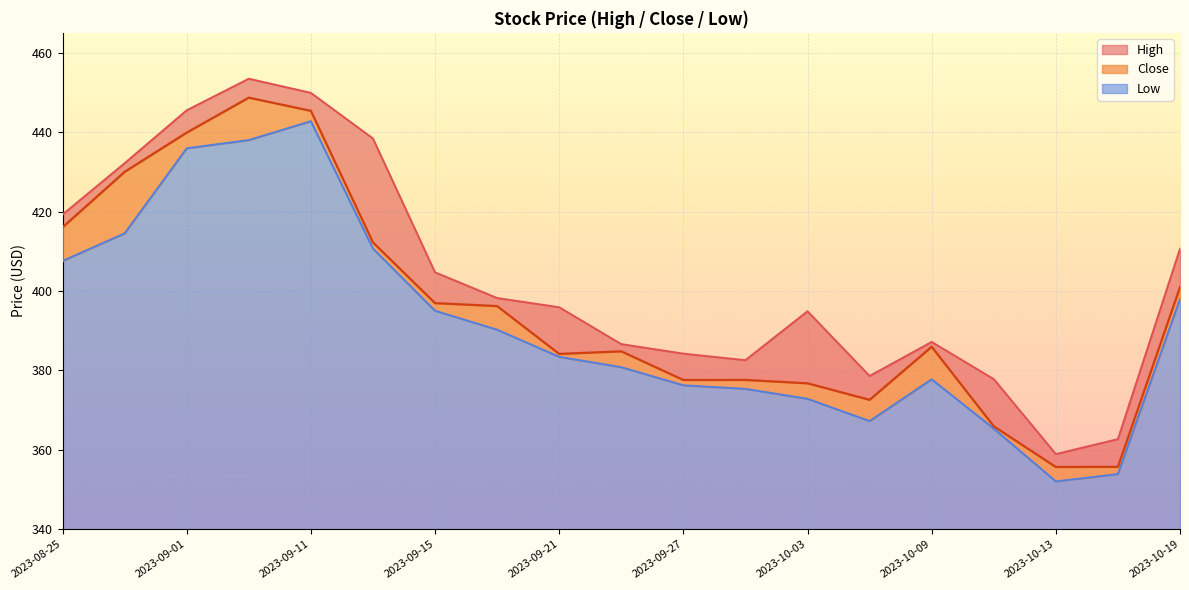

What position from the right is 2023-09-19?

12